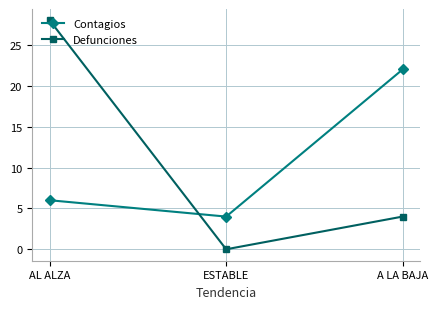

Rank the categories by Defunciones value from highest to lowest.

AL ALZA, A LA BAJA, ESTABLE